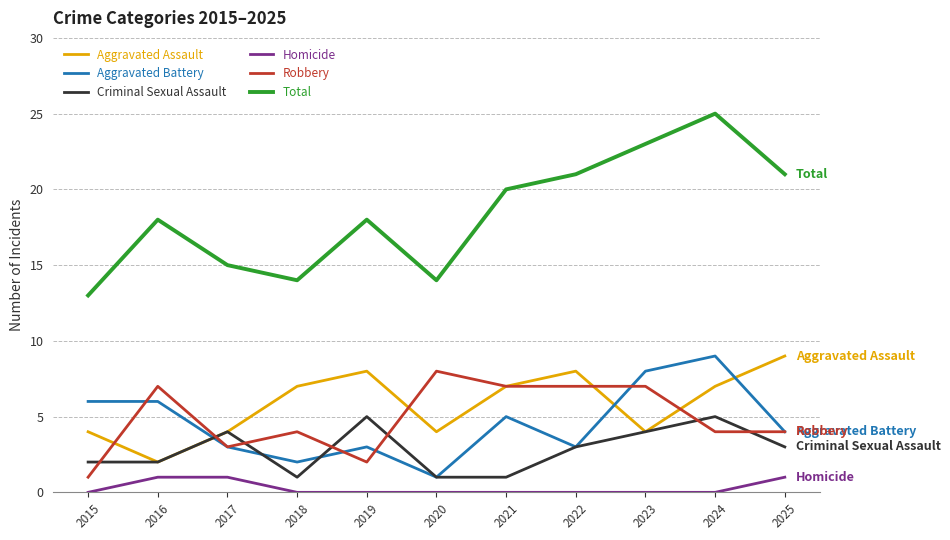

Count the Aggravated Assault values in the range 4 to 8.

9